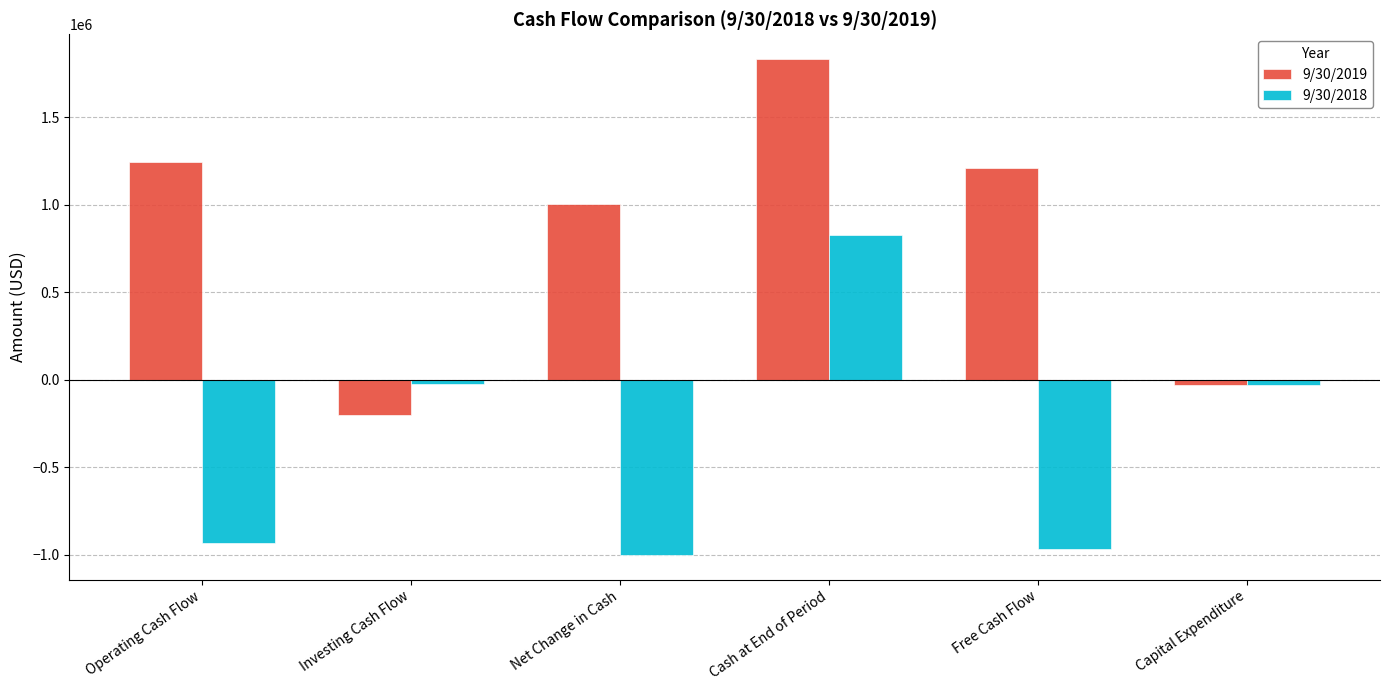

What position from the left is Free Cash Flow?

5